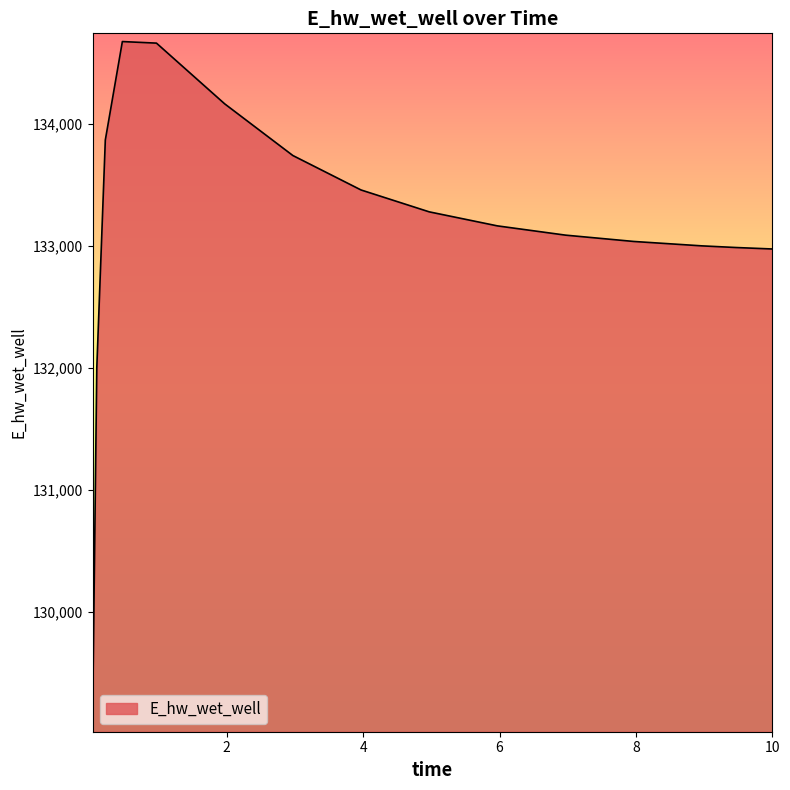

What is the greatest value displayed?

134671.3